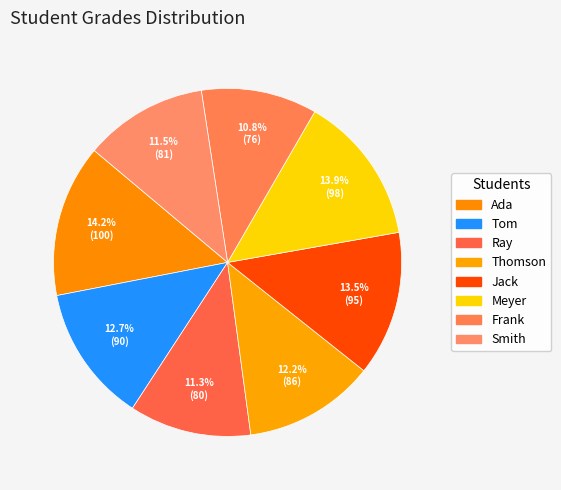

To the nearest percent, what is the average slice percentage?

12%